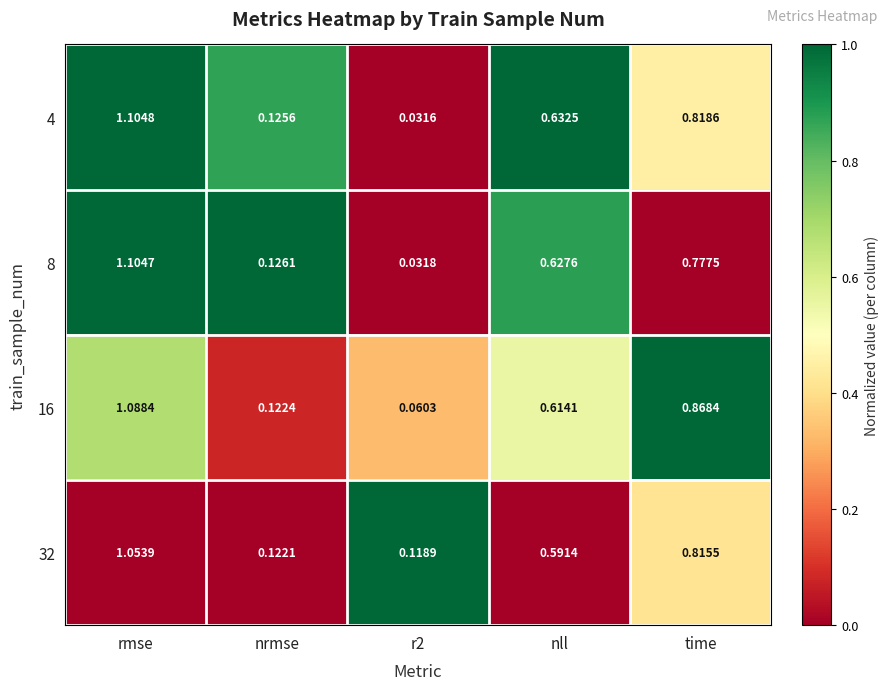

Which label corresponds to the largest value in the chart?

rmse